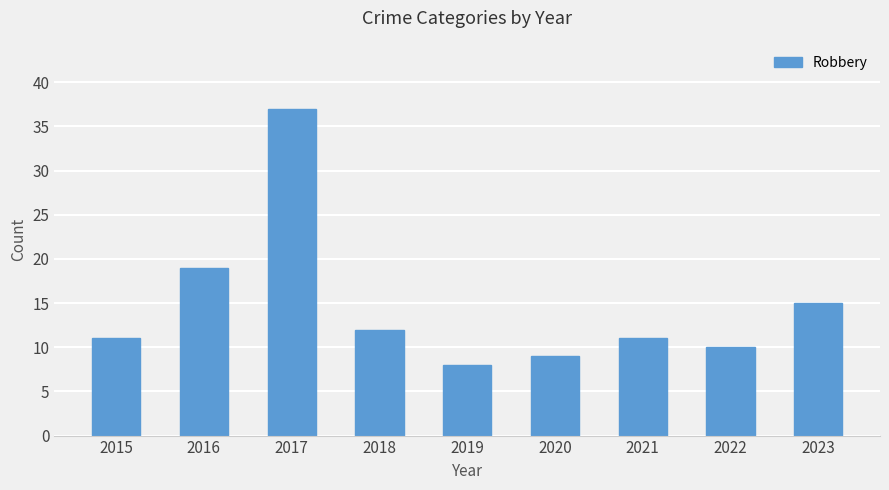

Approximately how many times larger is the value at 2016 compared to 2021?

1.7